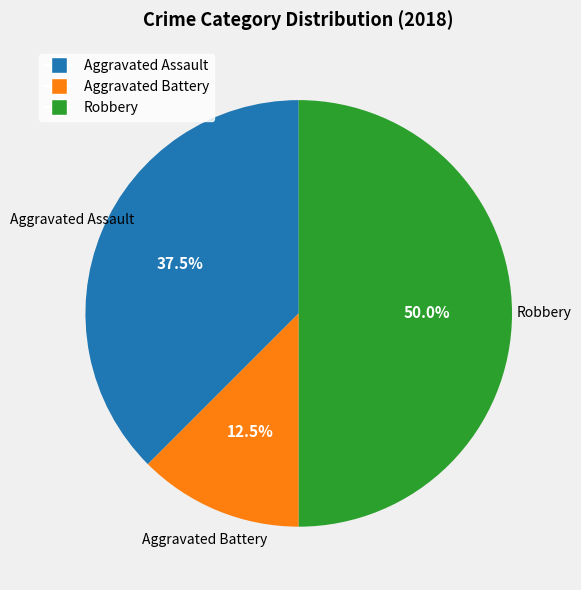

Count the number of slices in the pie.

3